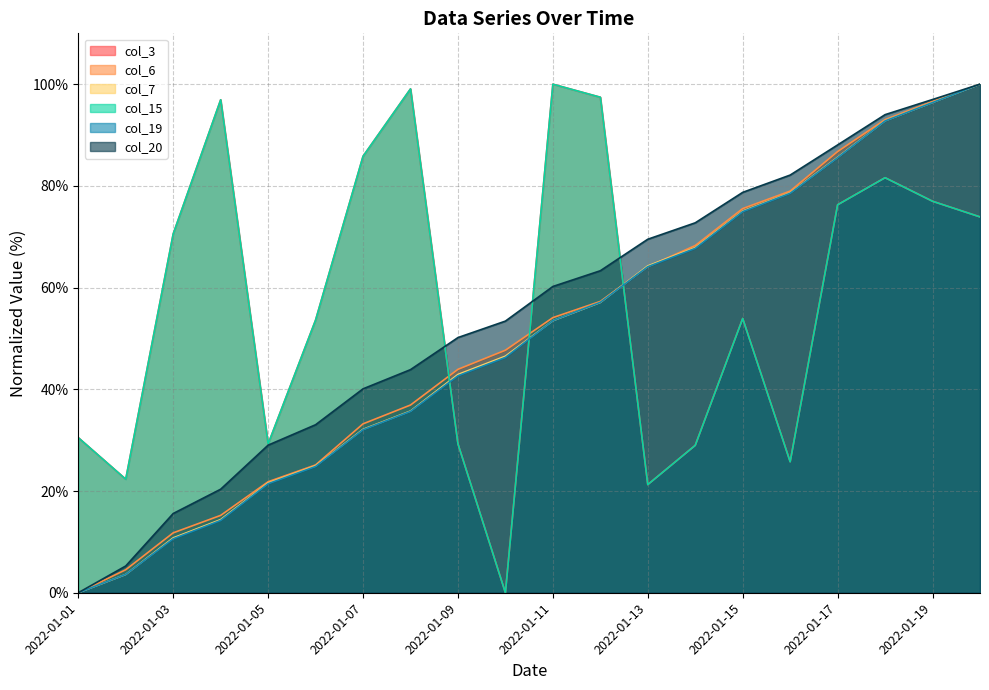

Between 2022-01-10 and 2022-01-07, which is larger?

2022-01-07